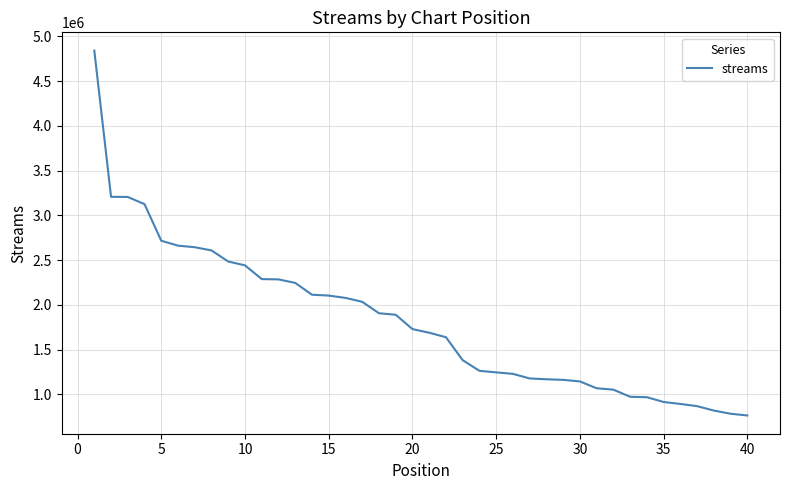

What is the smallest value displayed?

763049